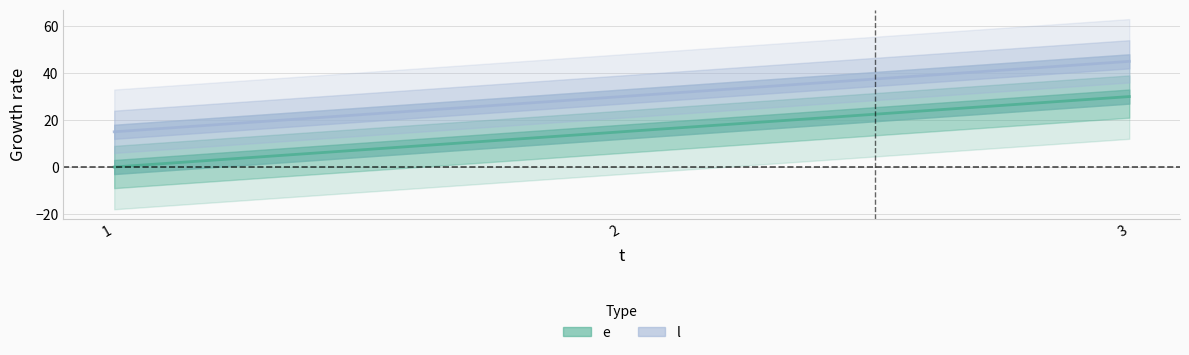

Count the e values in the range 0 to 30.

3